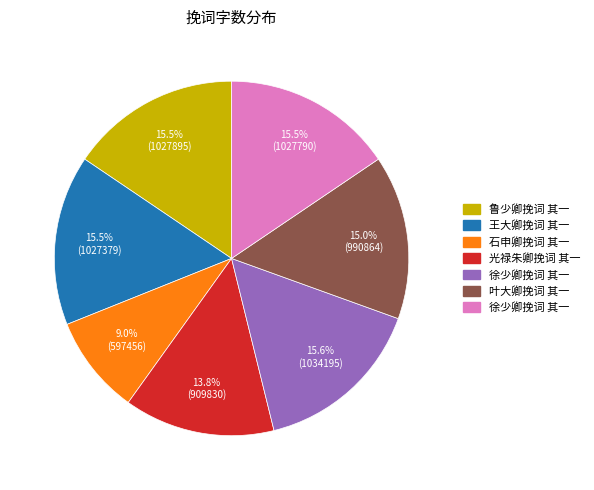

Is there a majority slice in this chart?

No